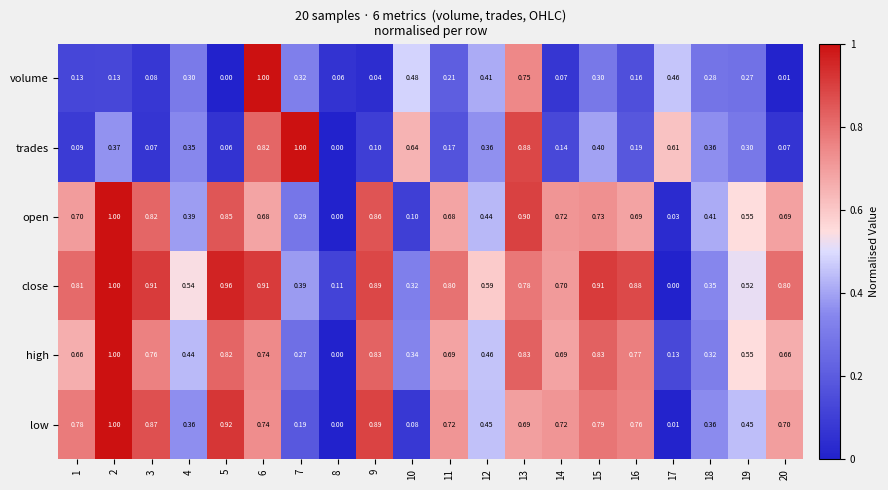

Between 9 and 12, which series saw the biggest shift?

low